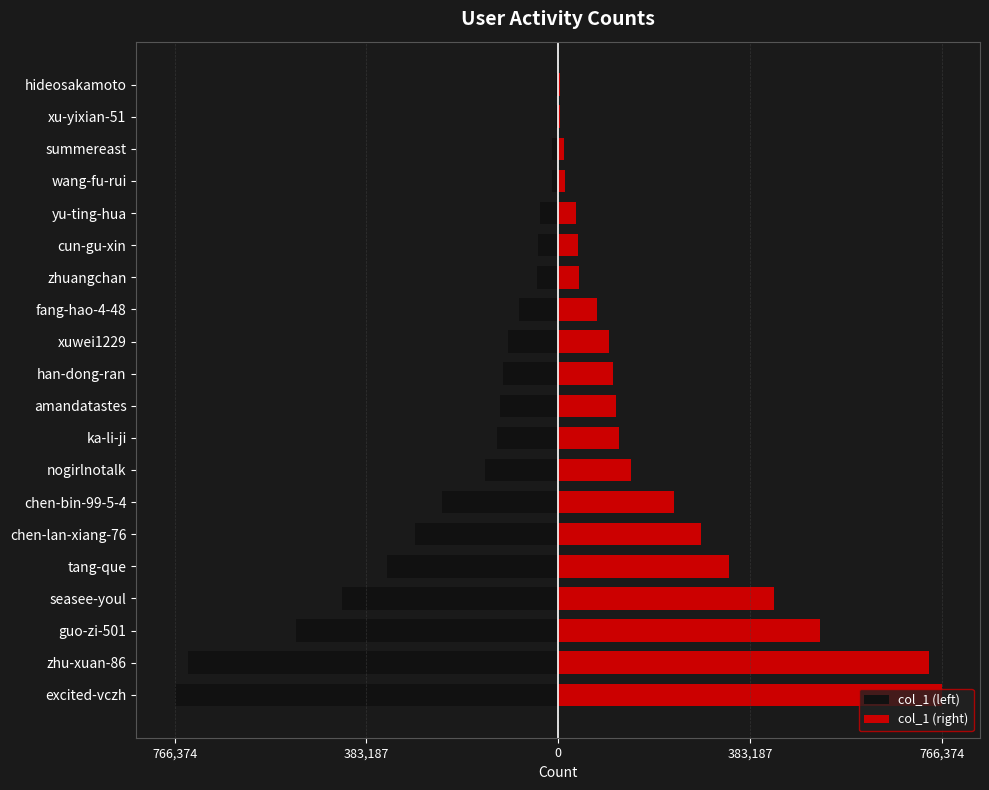

Is the value of col_1 (left) at han-dong-ran greater than the value of col_1 (right) at zhuangchan?

No